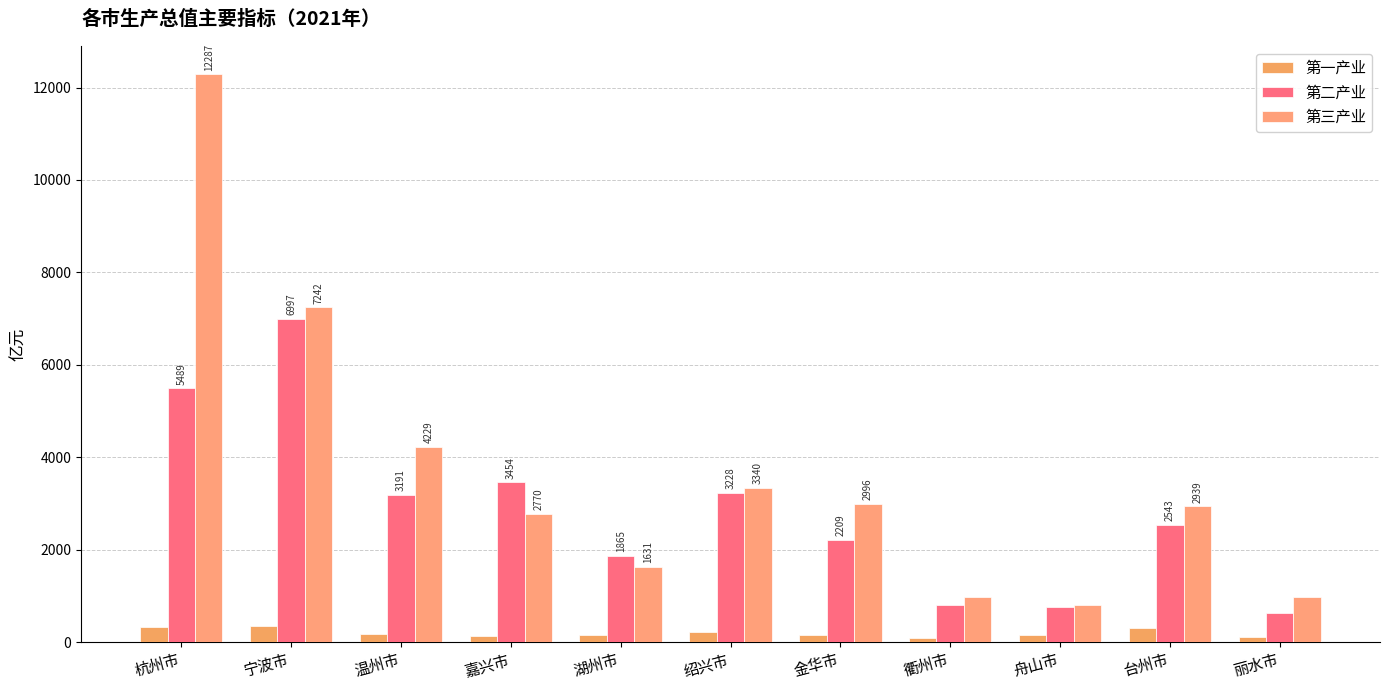

List the series in order of their peak value, highest first.

第三产业, 第二产业, 第一产业